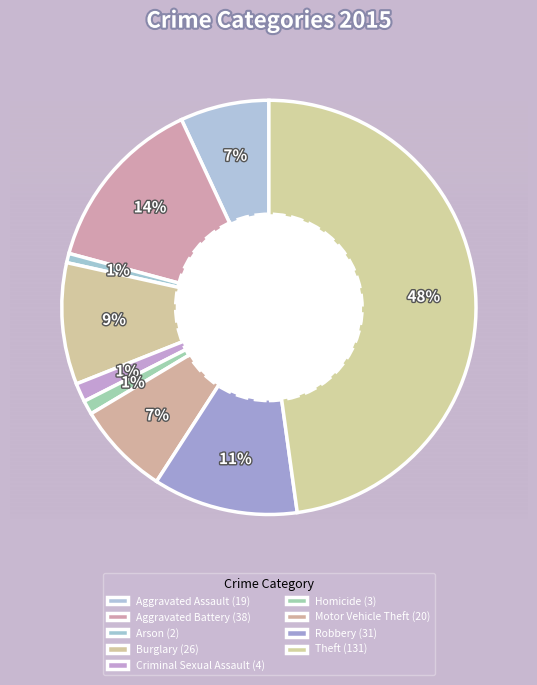

Which slice is the largest?

Theft